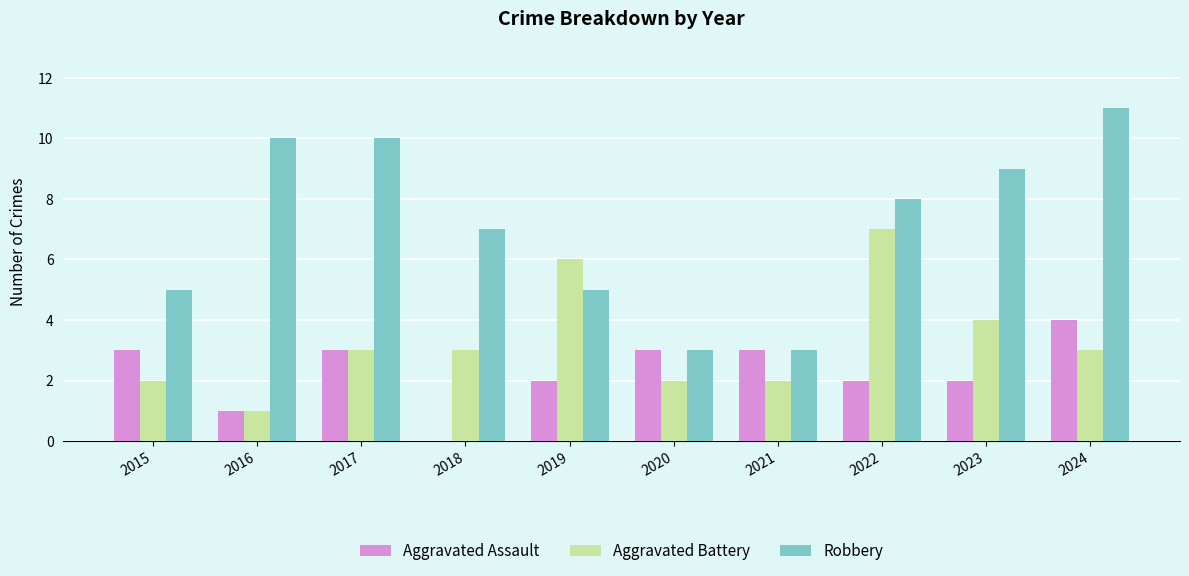

How many values in Aggravated Assault are above zero?

9